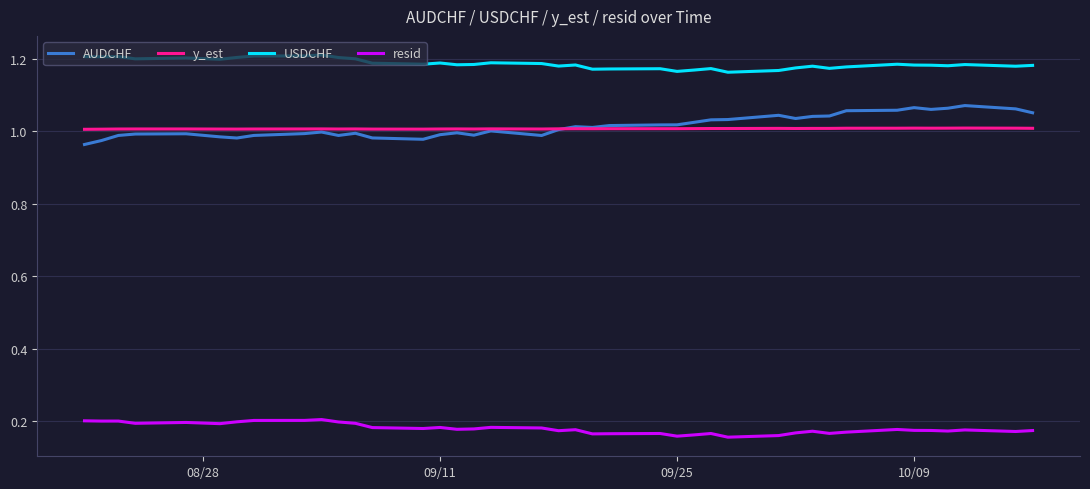

How many lines are shown in the chart?

4